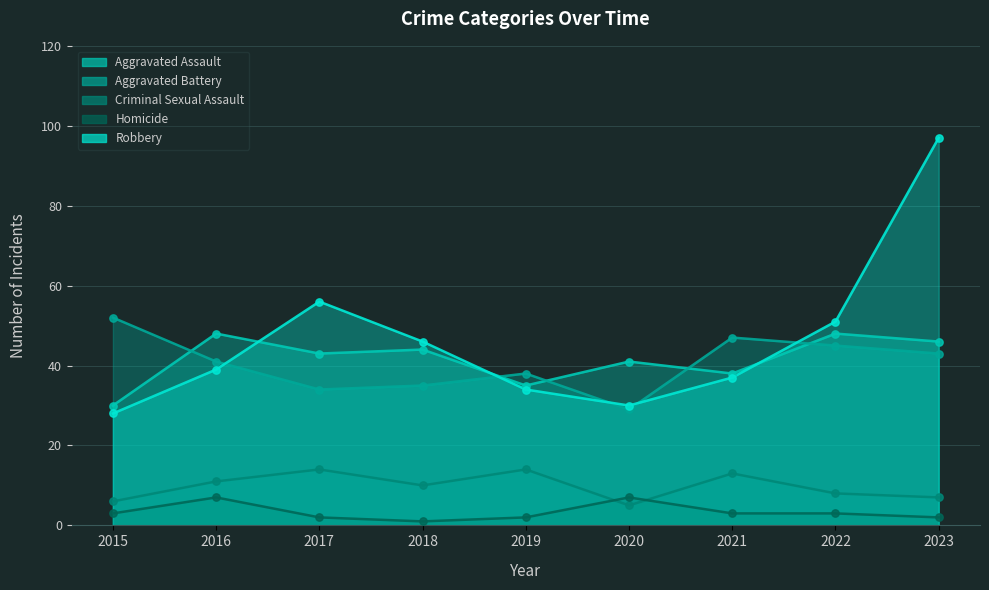

Which series contains the lowest Y value?

Homicide